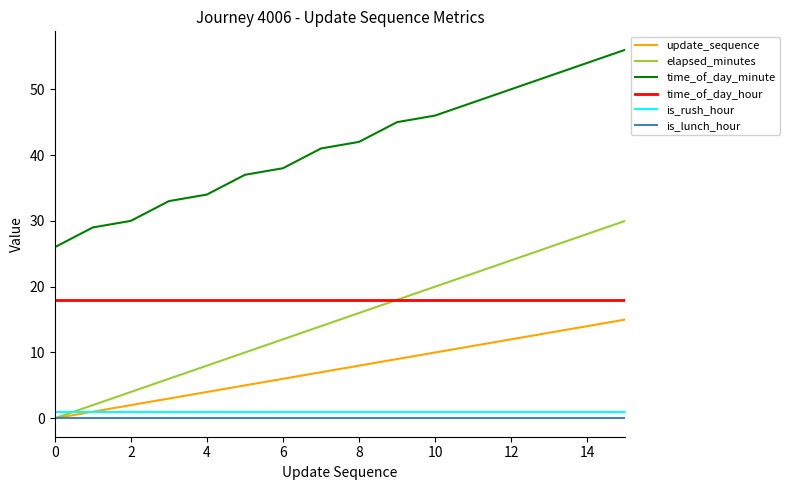

Which series has the largest total across all categories?

time_of_day_minute